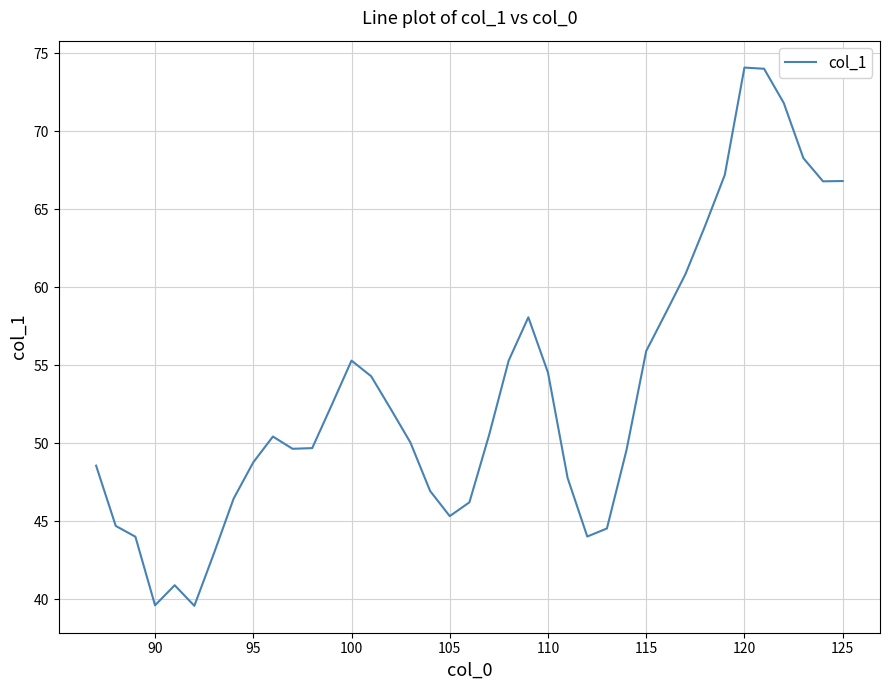

What is the difference between the maximum and minimum values?

34.5